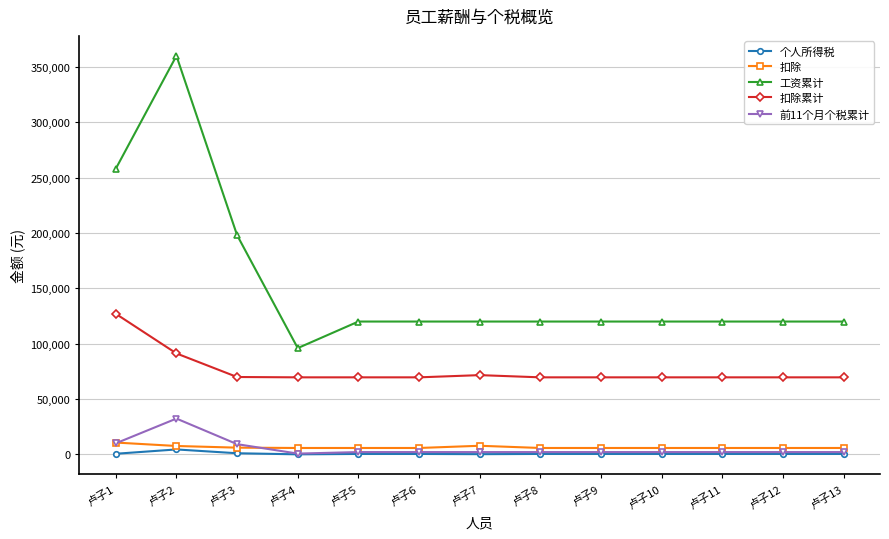

What is the total value across all series at 卢子10?

197920